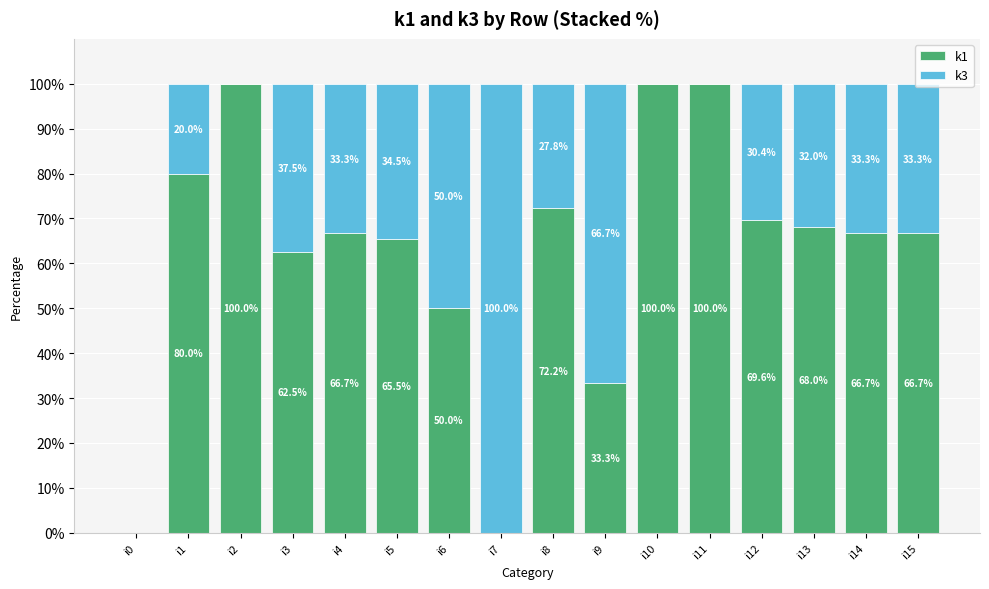

How many categories are shown in the chart?

16